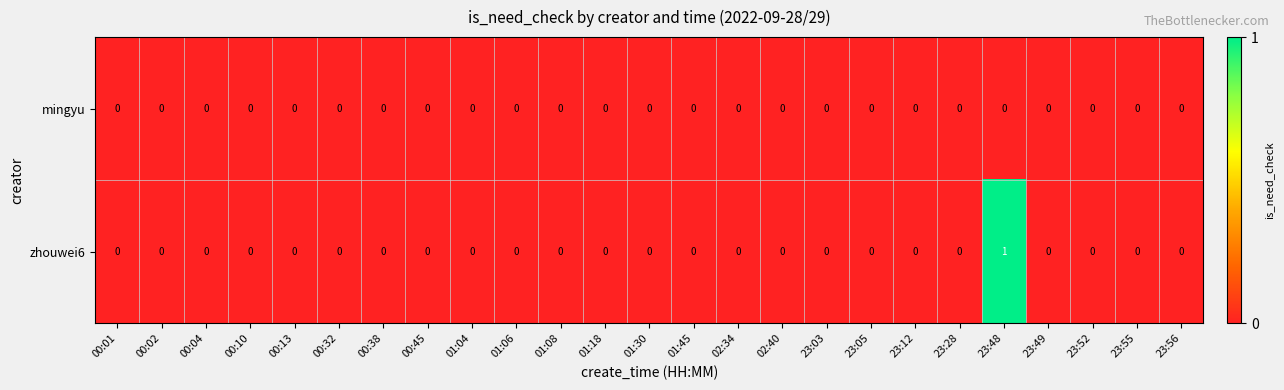

Which series has the largest total across all categories?

zhouwei6